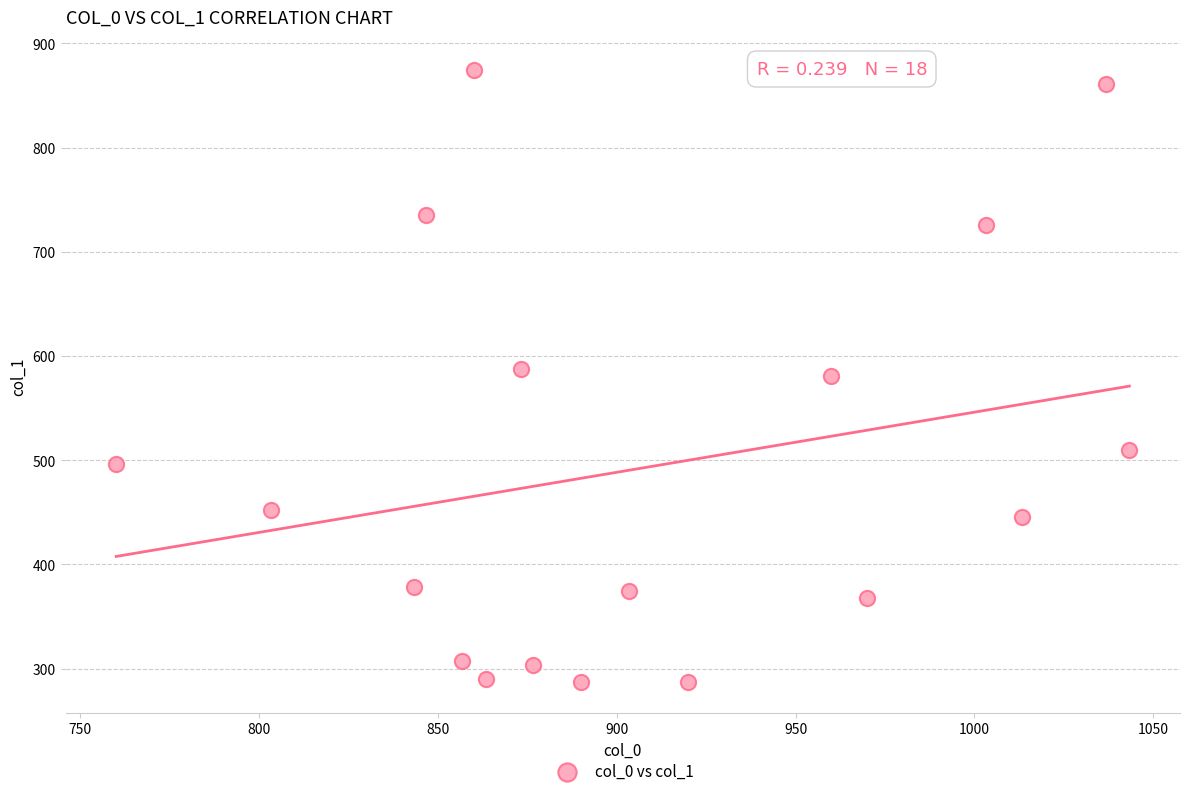

What is the range of X values (max minus min)?

283.3